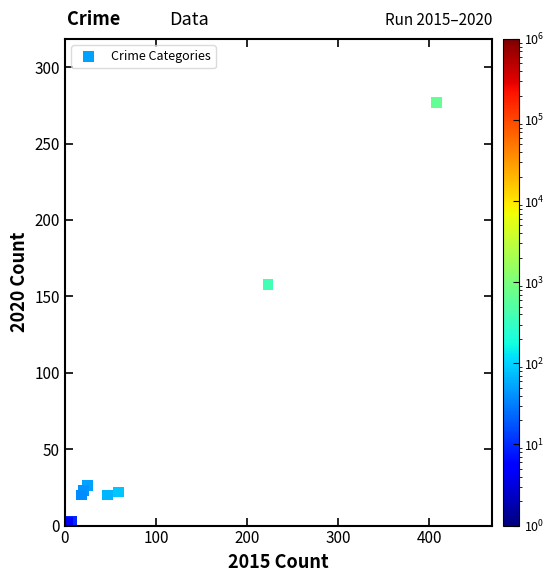

What Y value in the scatter plot is closest to 139?

158